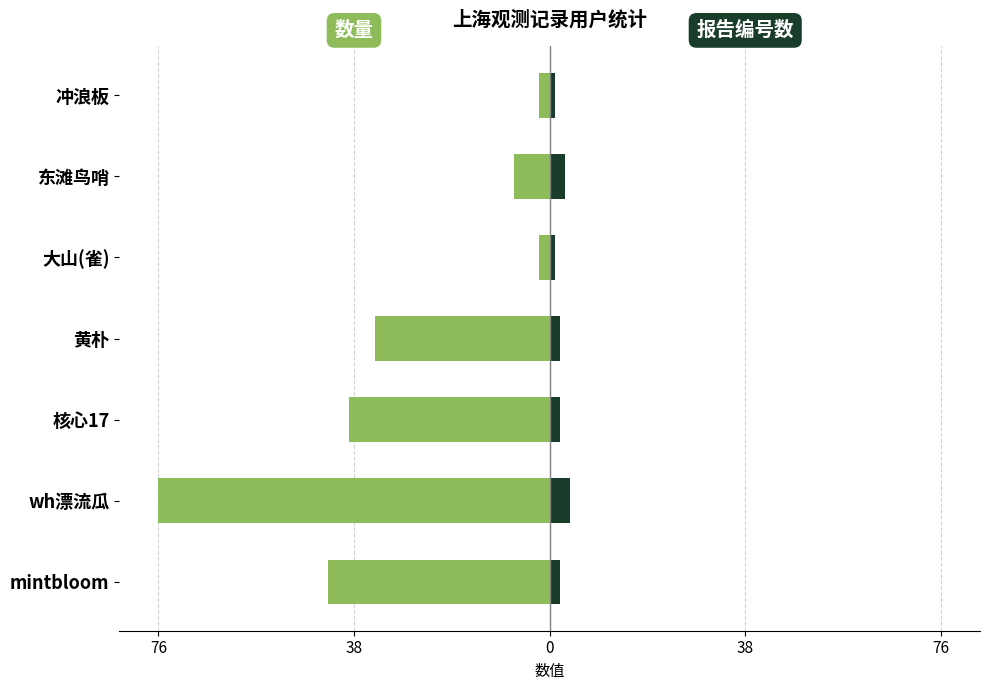

Reading right to left, transcribe all the data shown in this chart.

数量: -2	-7	-2	-34	-39	-76	-43
报告编号数: 1	3	1	2	2	4	2